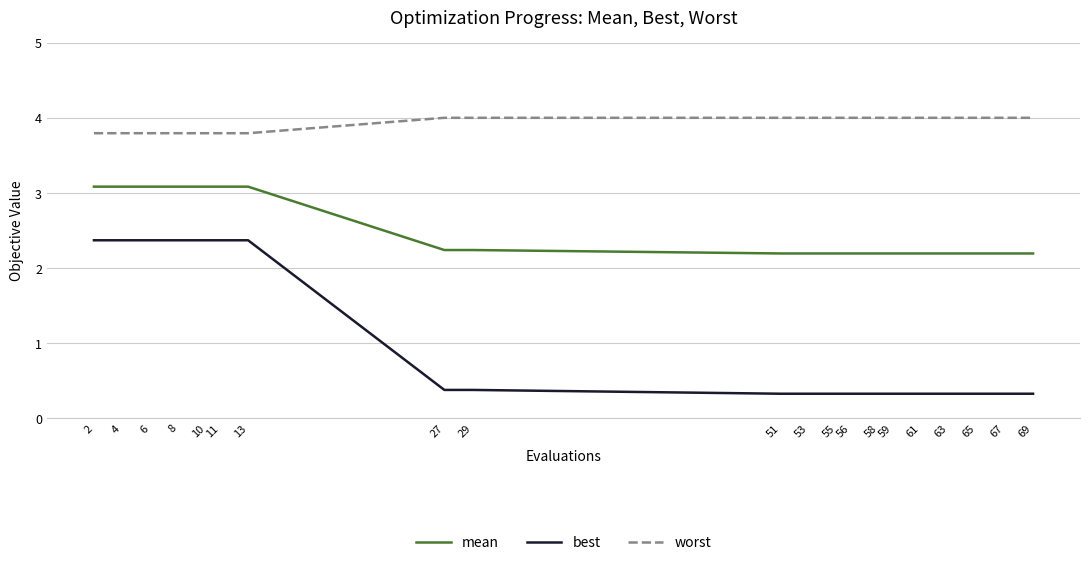

What are all the series names shown in the legend?

mean, best, worst